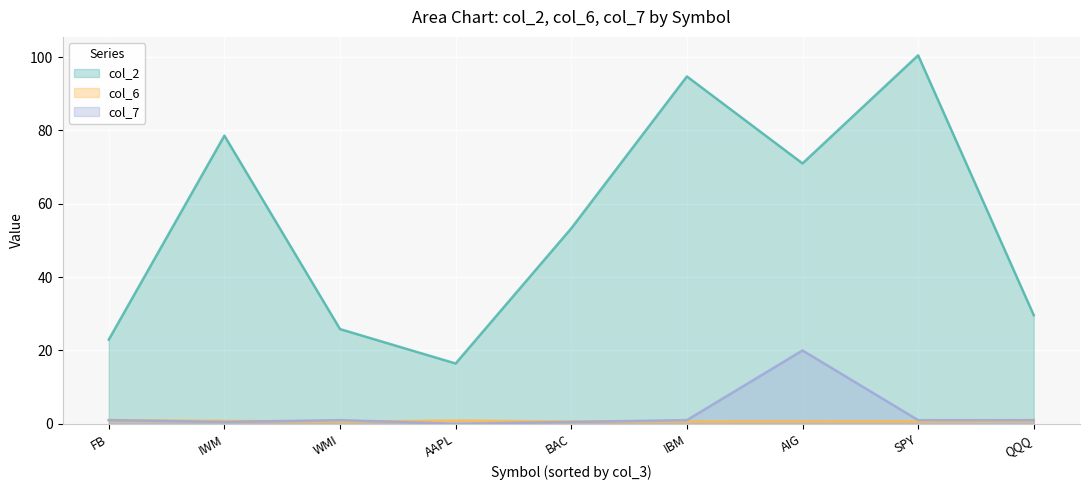

Rank the series at IWM from highest to lowest value.

col_2, col_6, col_7